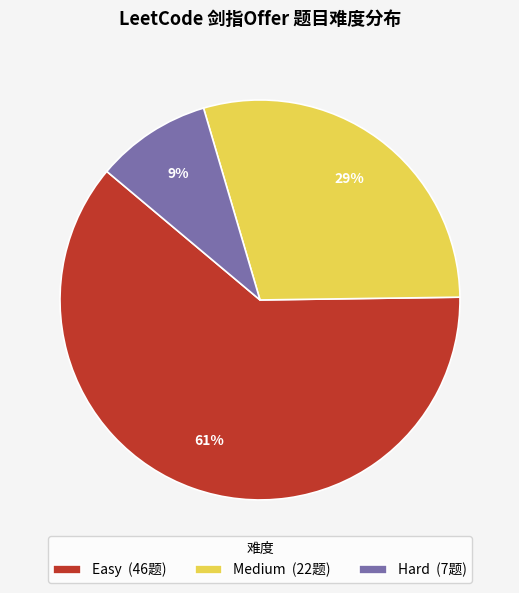

True or false: Medium accounts for 36% of the total.

False